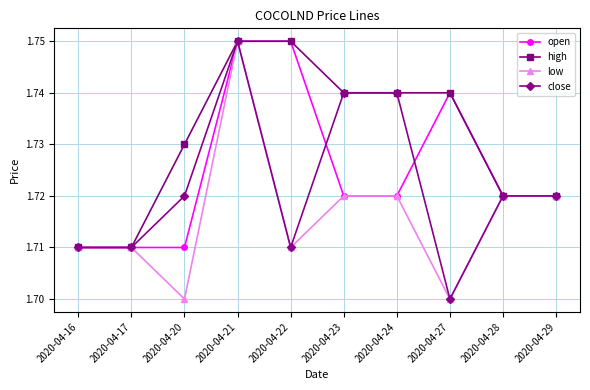

What is the total value across all series at 2020-04-27?

6.9